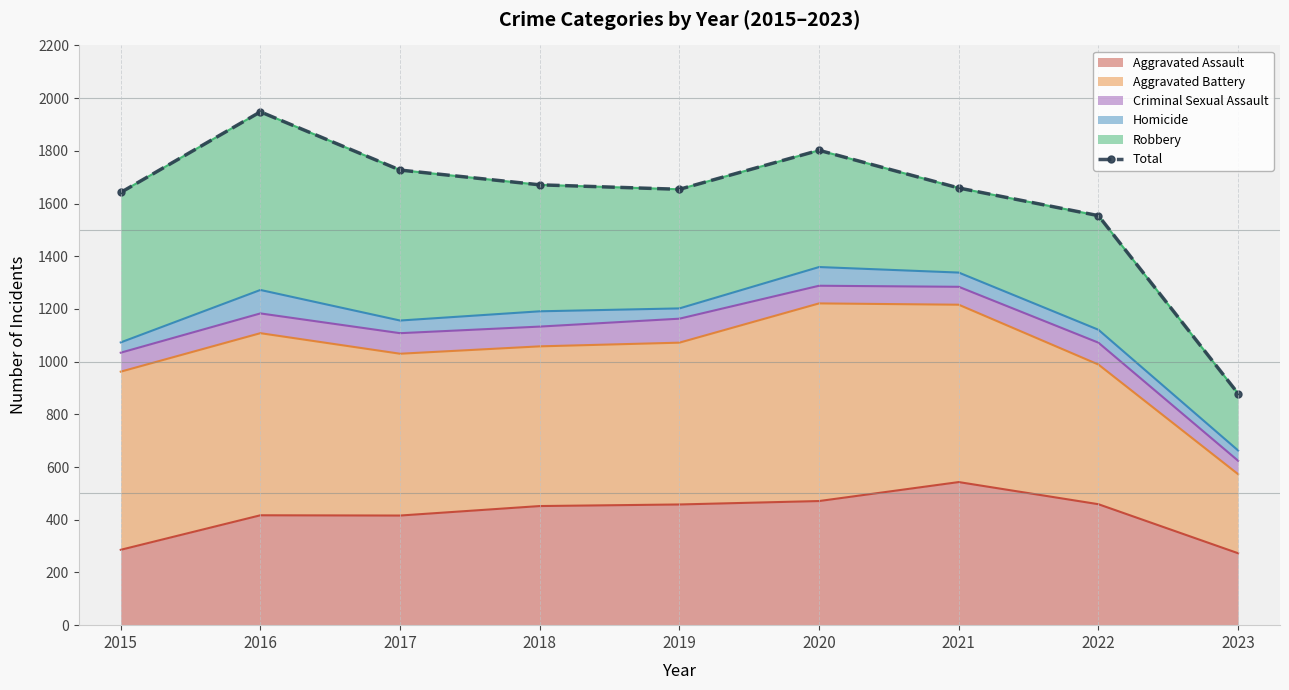

True or false: the data has more than 2 interior local peaks.

False